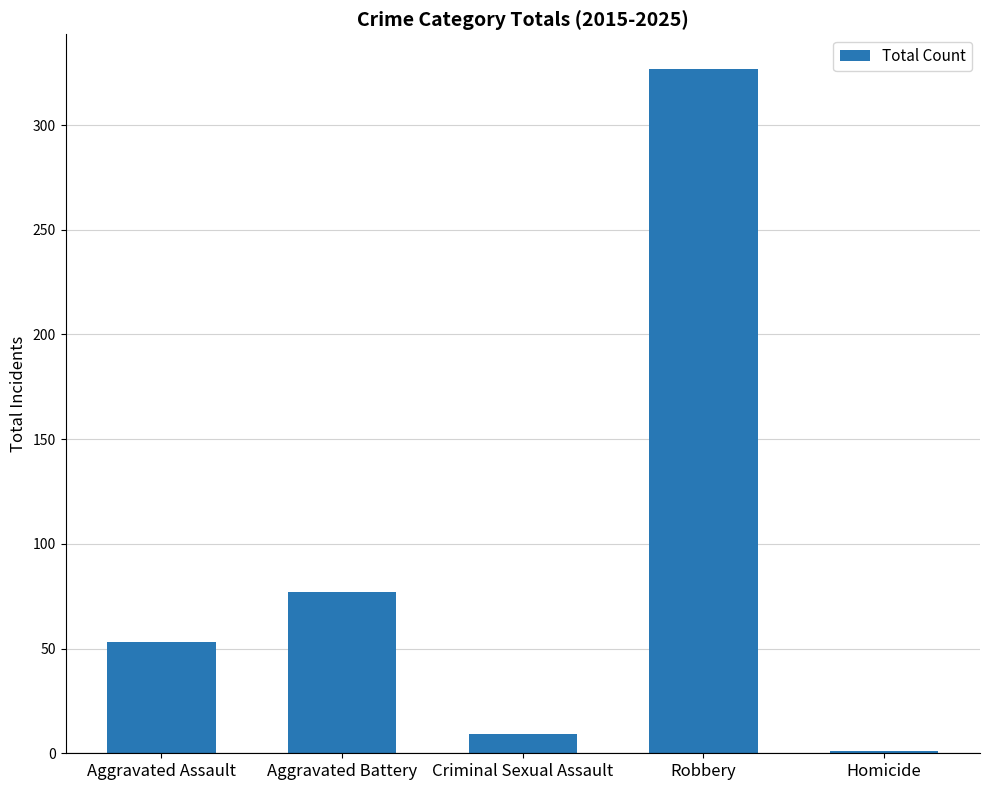

What is the greatest value displayed?

327